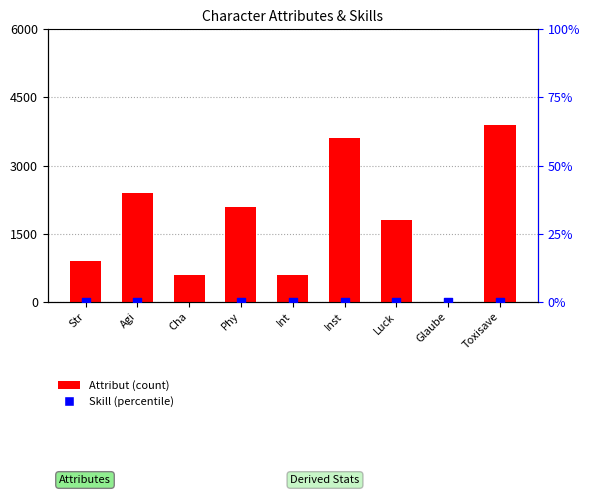

At which category is the sum across all series the highest?

Toxisave